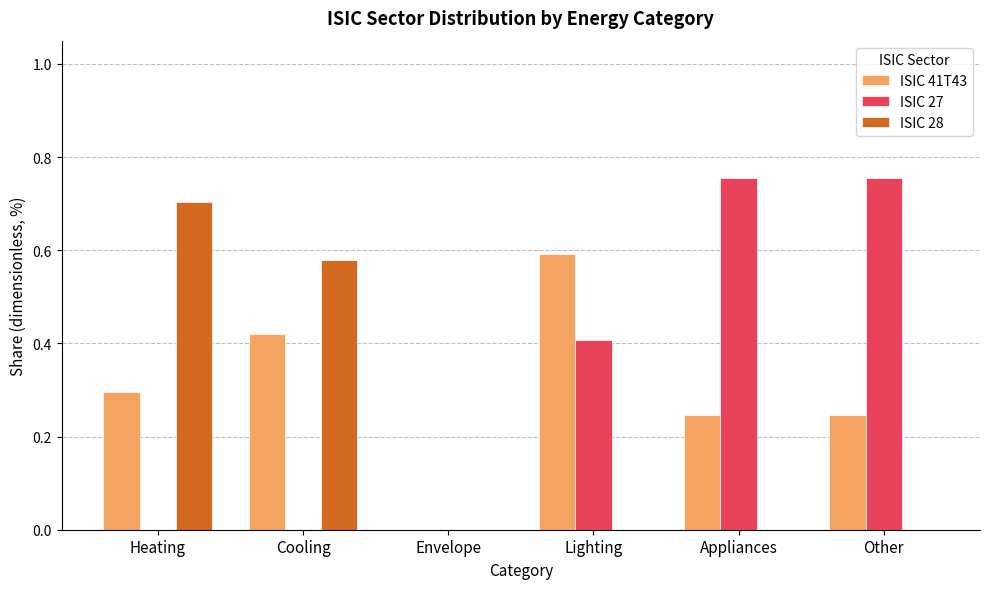

What is the total value across all series at Appliances?

1.0